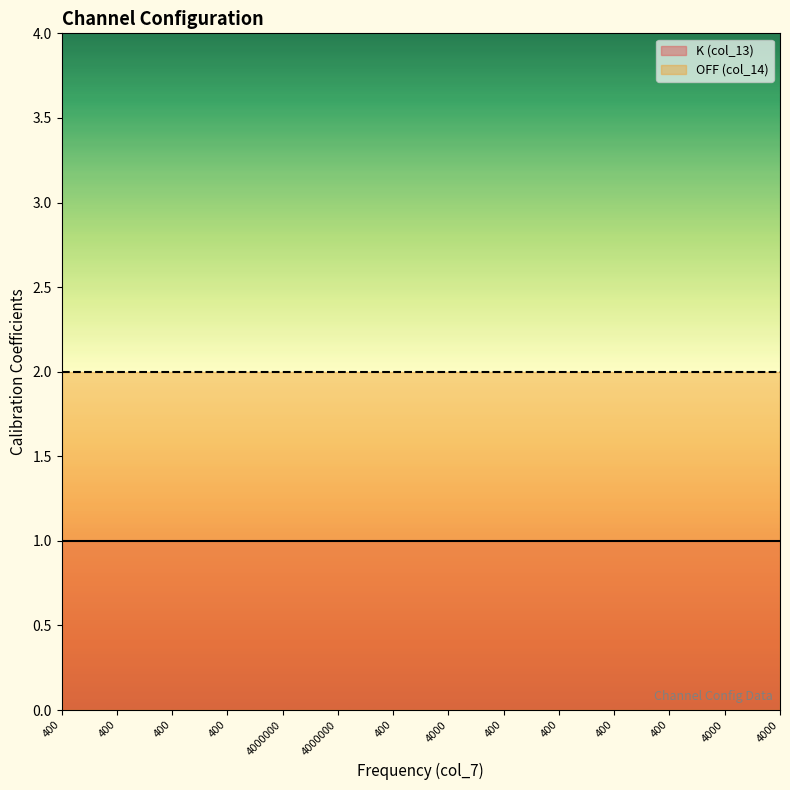

What is the label of the 7th point from the left?

400